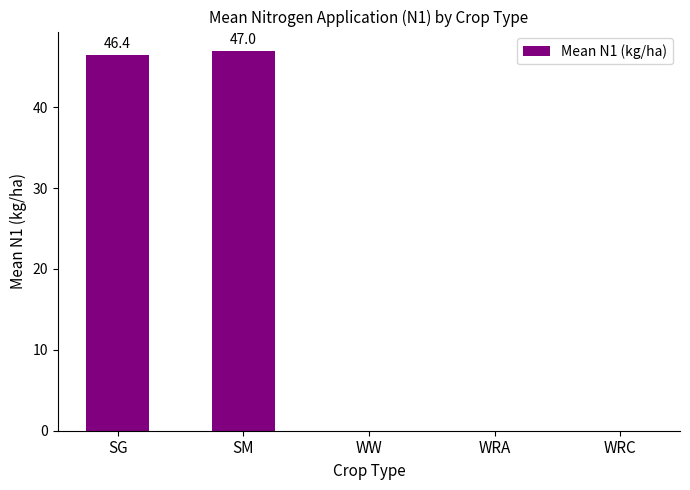

Between SM and WRC, which is larger?

SM